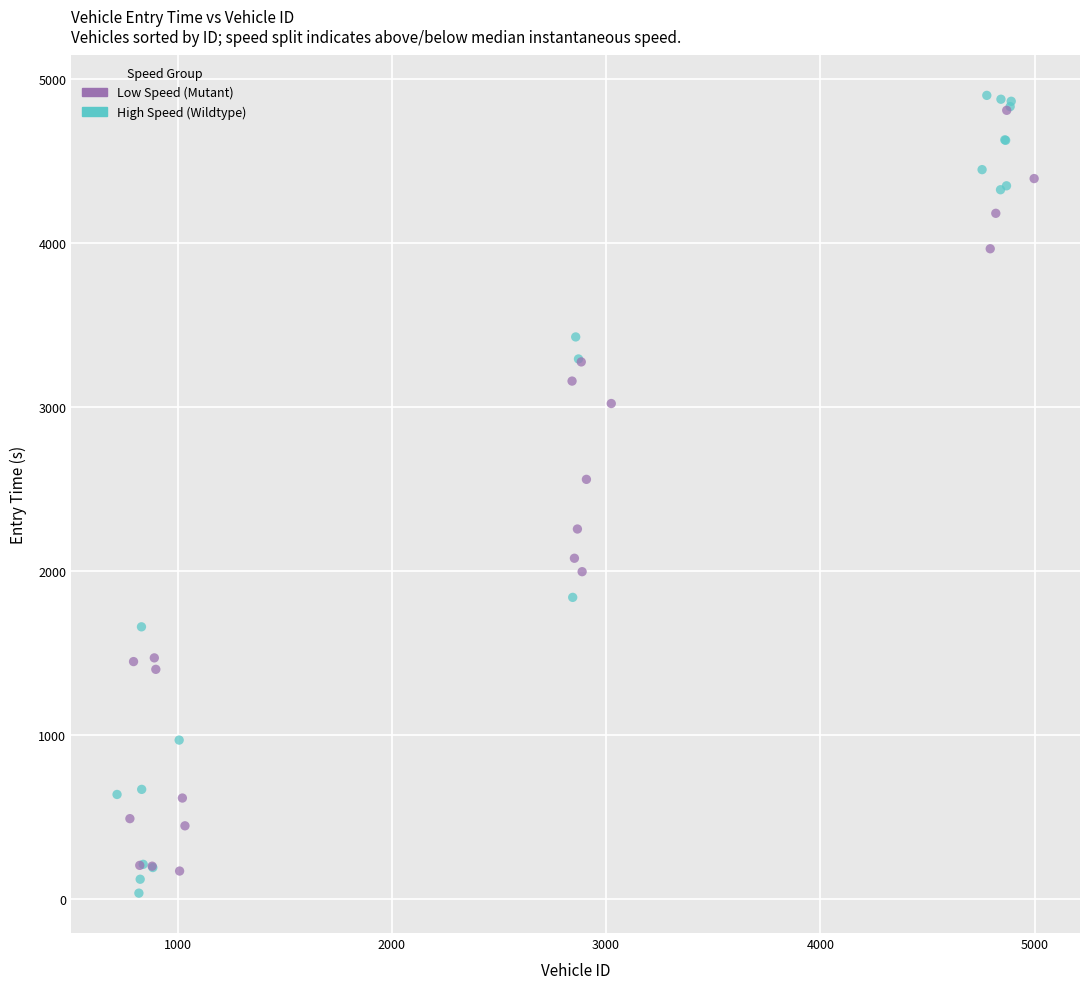

Which series has the widest spread of Y values?

High Speed (Wildtype)